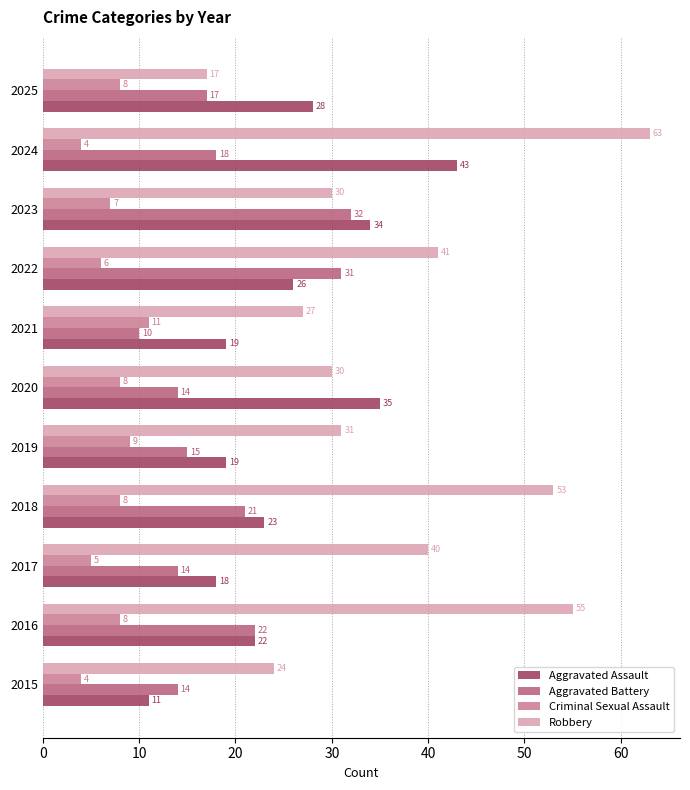

At which category is the sum across all series the highest?

2024